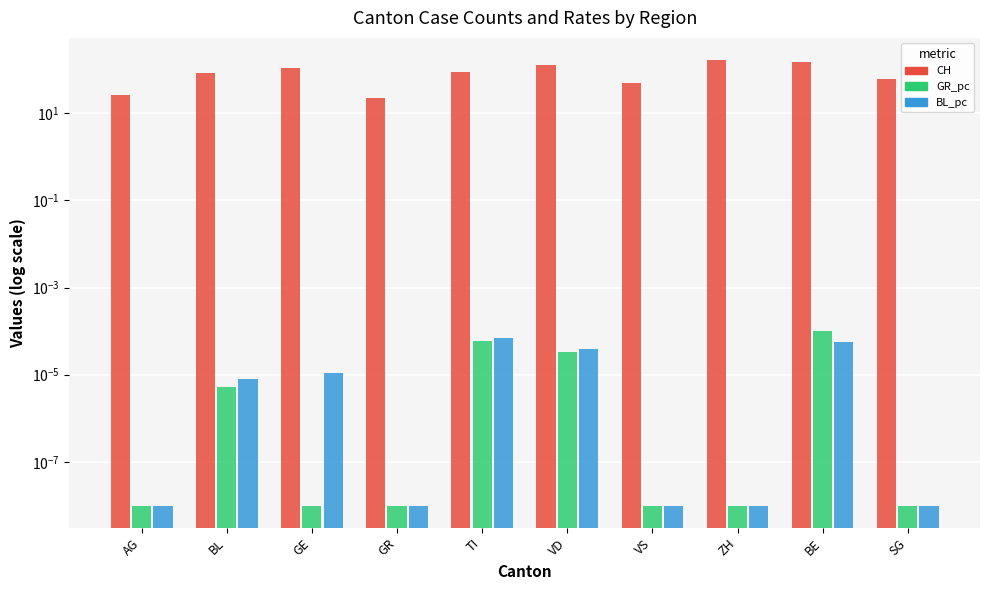

Is the value of GR_pc at SG greater than the value of BL_pc at BL?

No